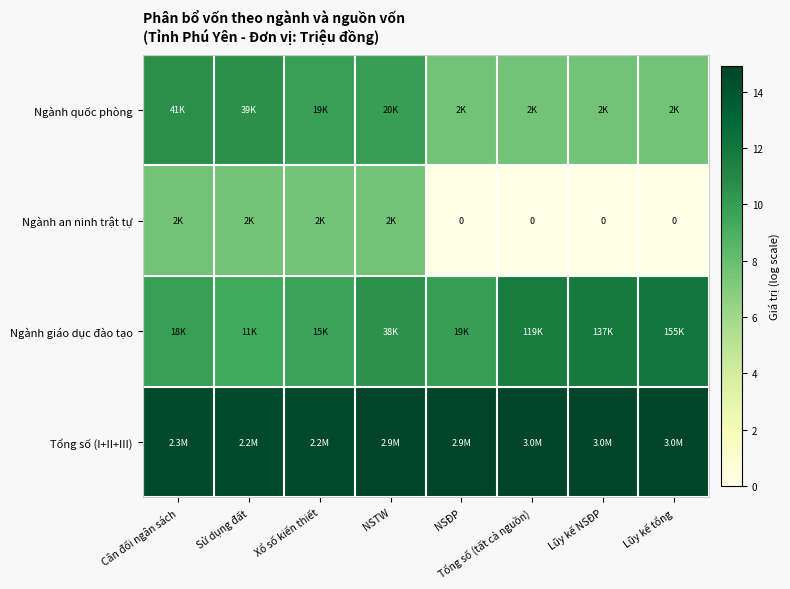

What is the minimum value for Ngành quốc phòng?

7.6